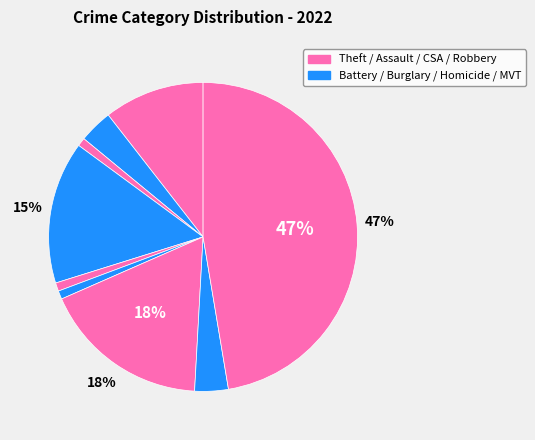

Count the number of slices in the pie.

9